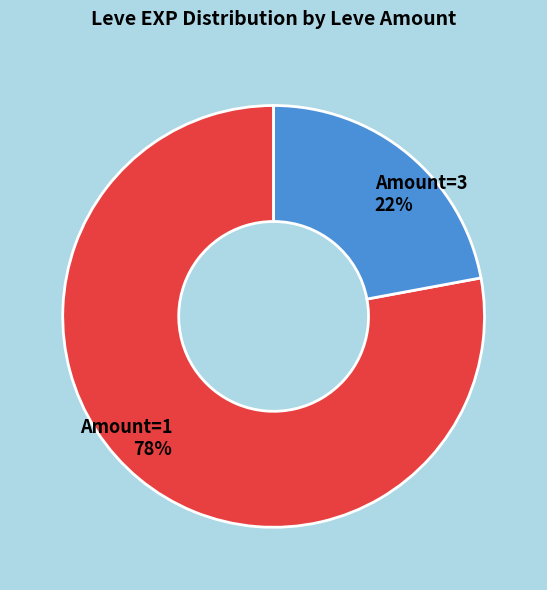

To the nearest percent, what is the average slice percentage?

50%